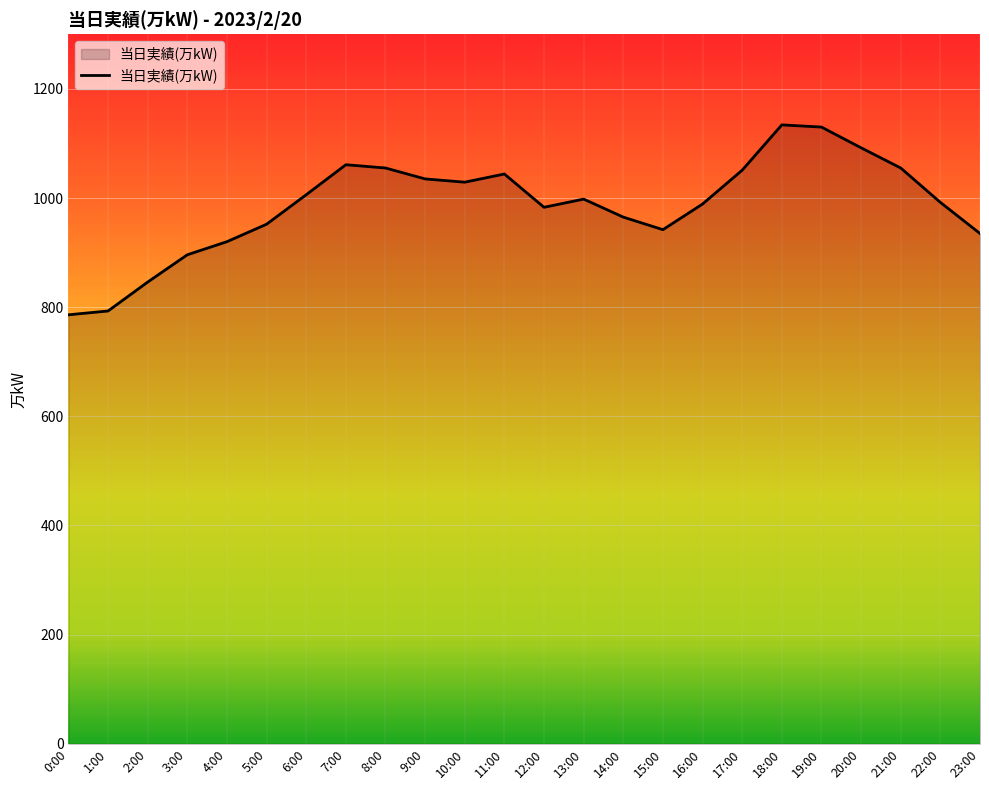

What is the minimum value shown in the chart?

786